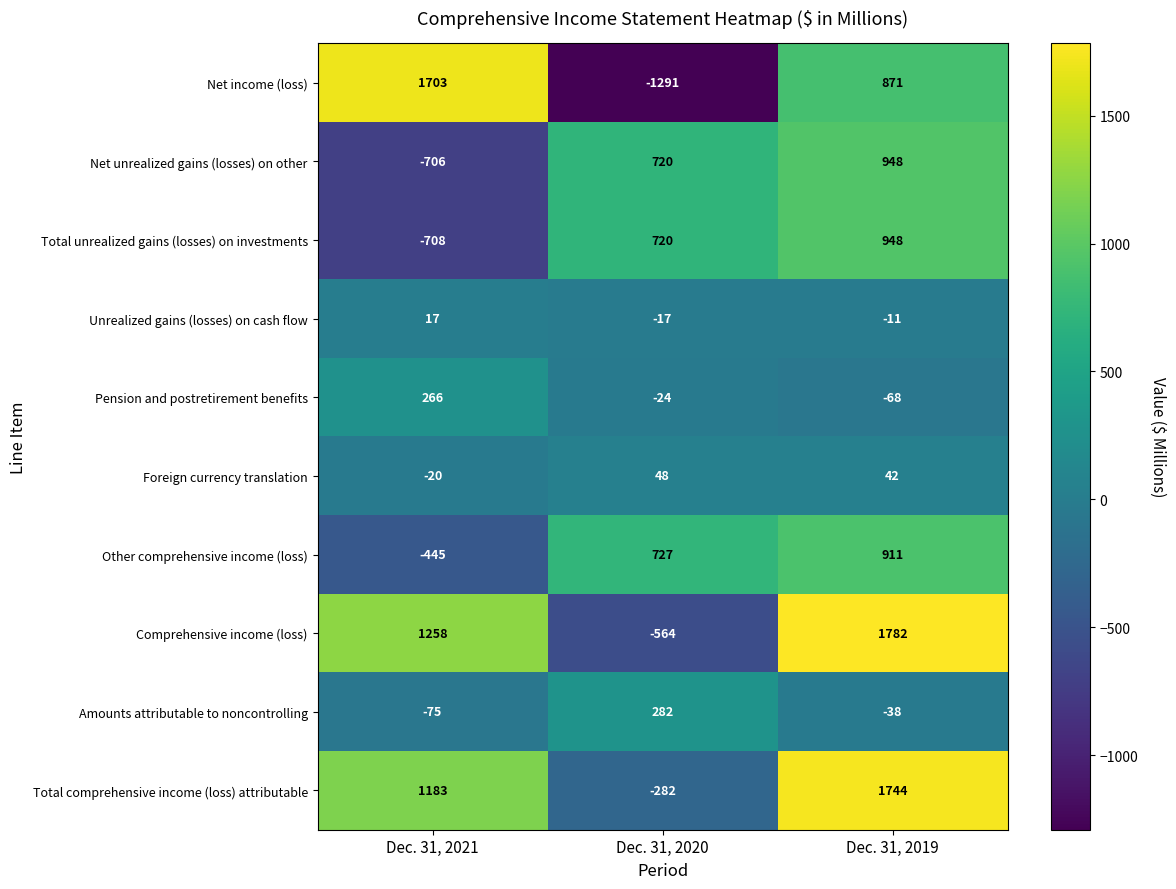

Which category has the lowest value in the Total comprehensive income (loss) attributable series?

Dec. 31, 2020